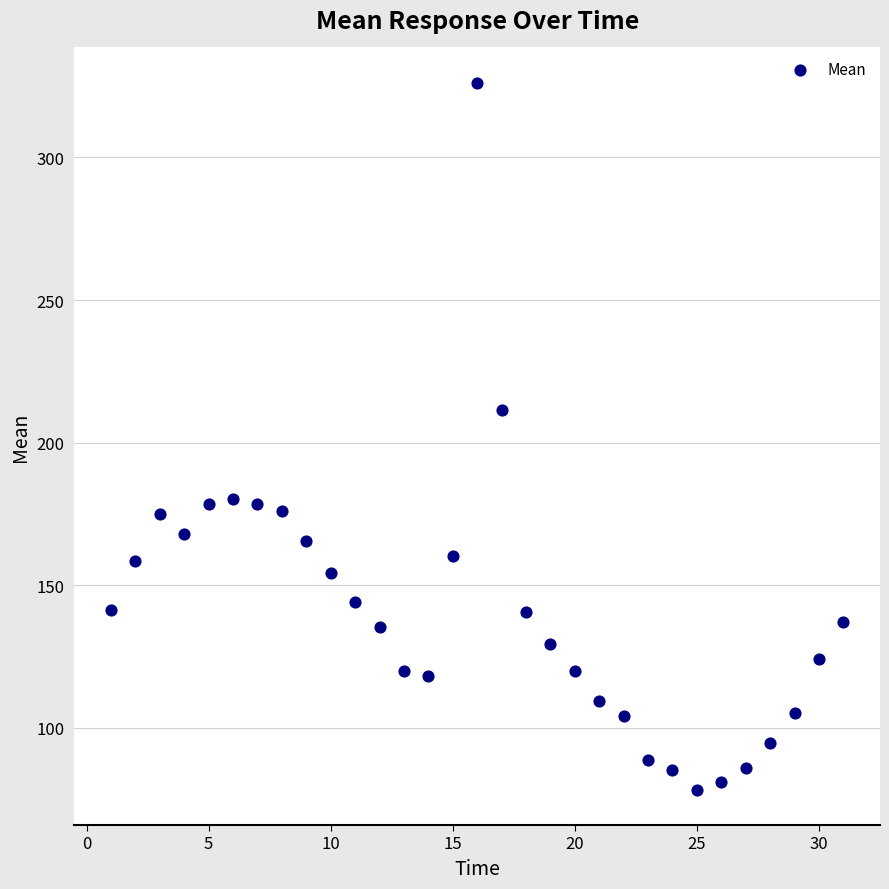

What is the range of Y values (max minus min)?

247.9